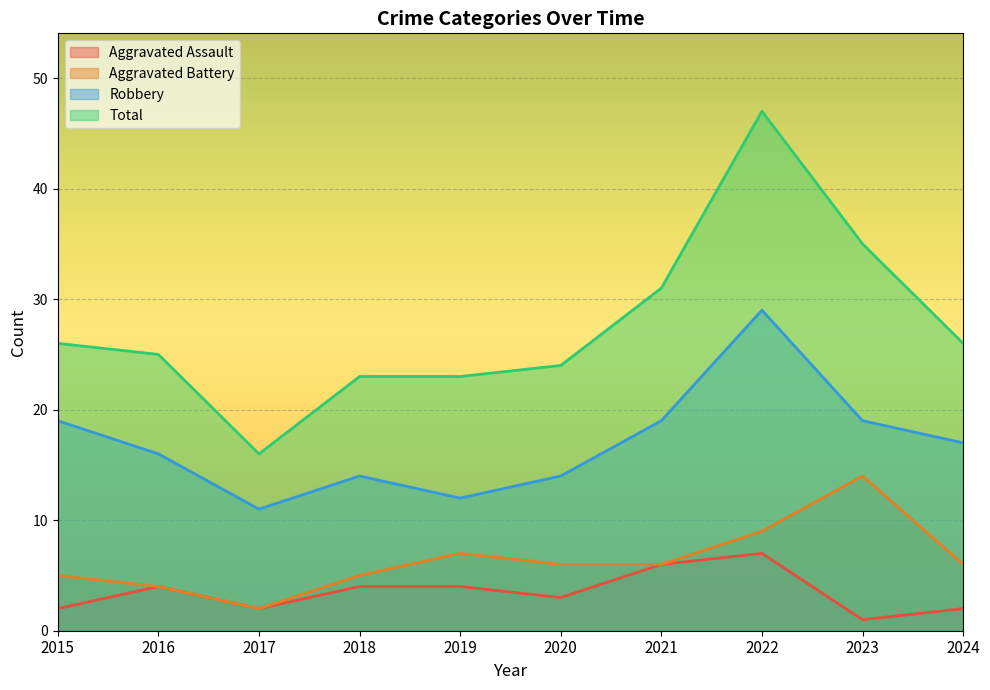

At which category is the sum across all series the highest?

2022